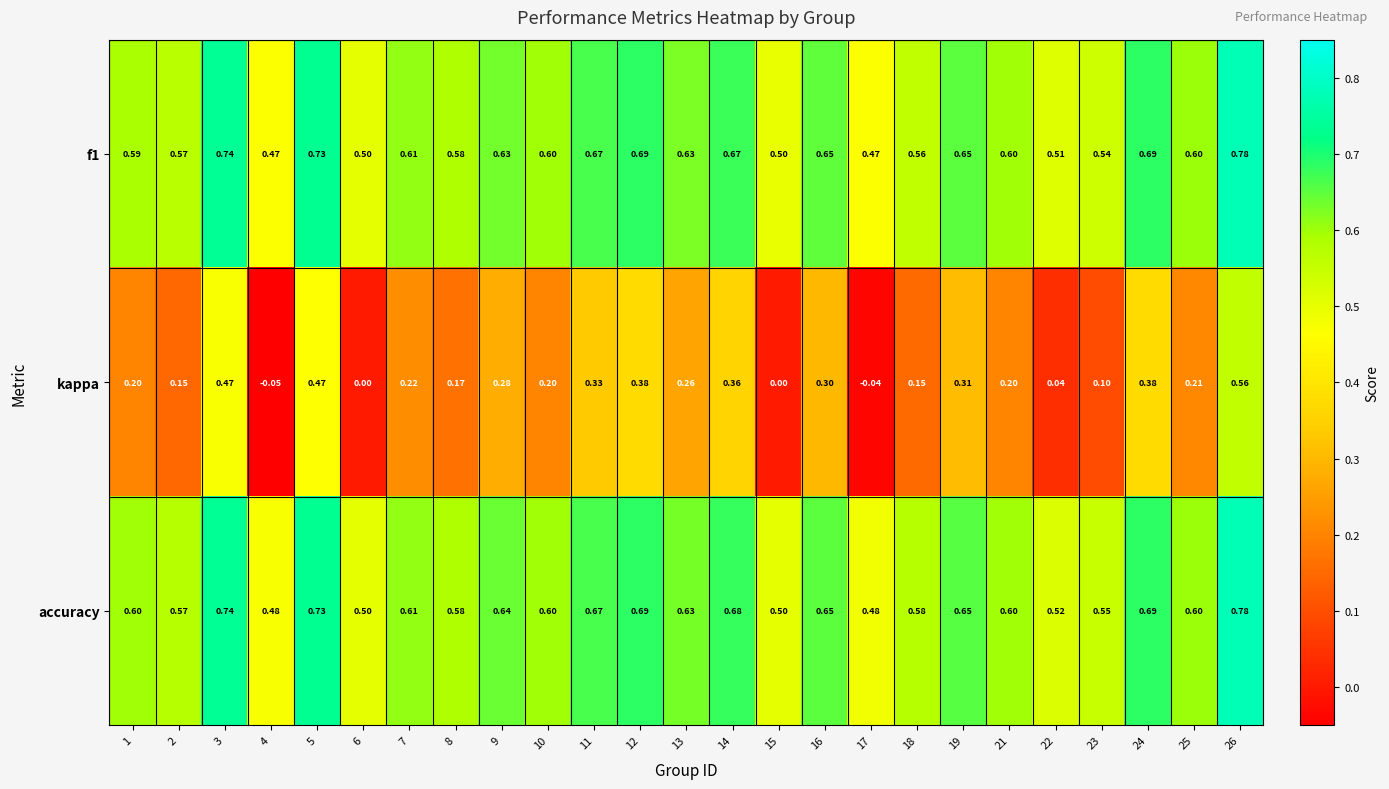

Which series changed the most between 1 and 19?

kappa